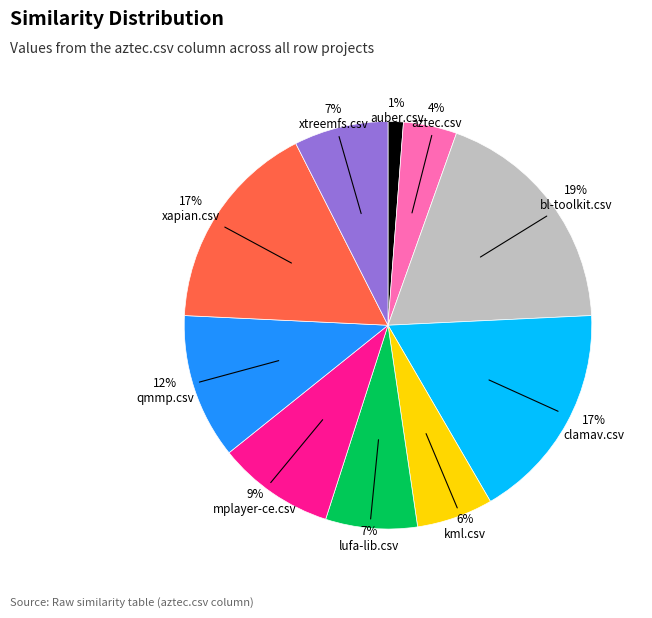

To the nearest percent, what is the average slice percentage?

10%